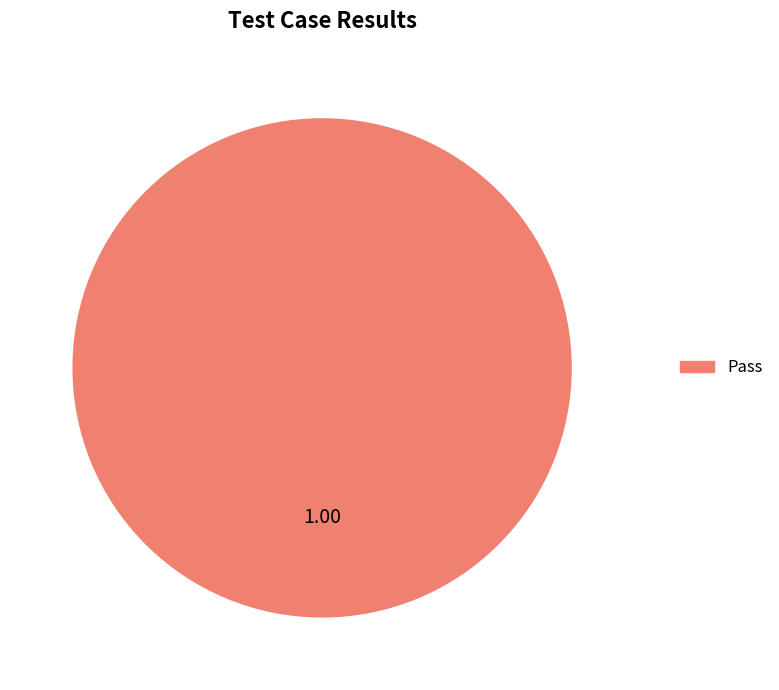

Count the number of slices in the pie.

1